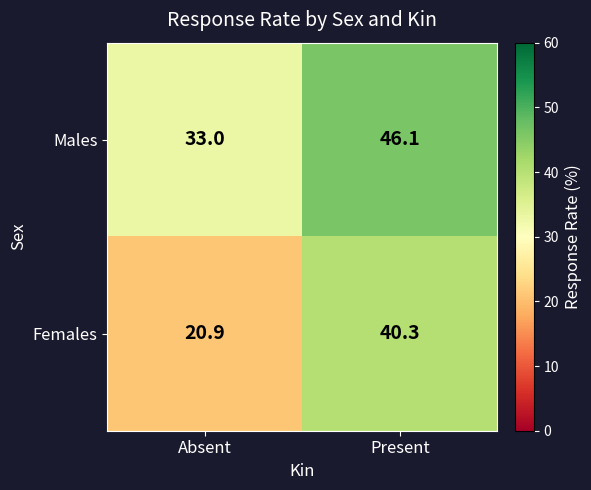

Which category has the lowest value across all series?

Absent